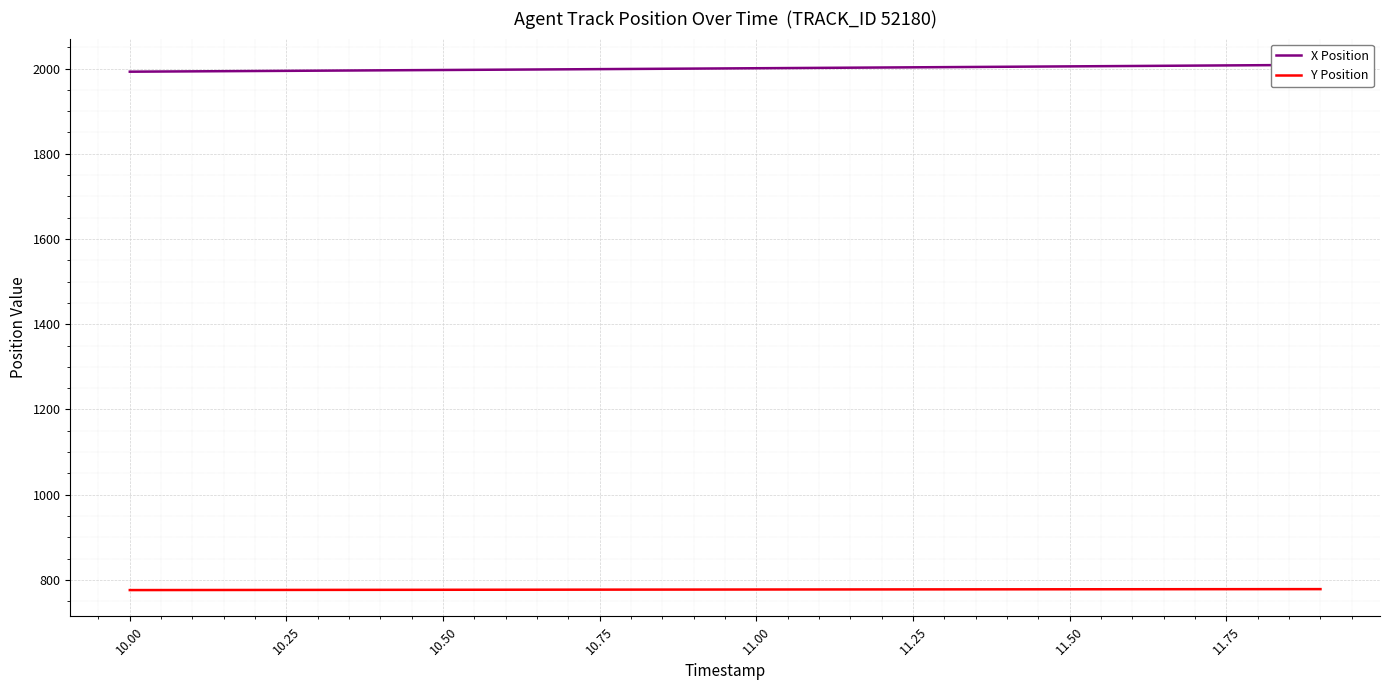

Count the number of categories in the chart.

20